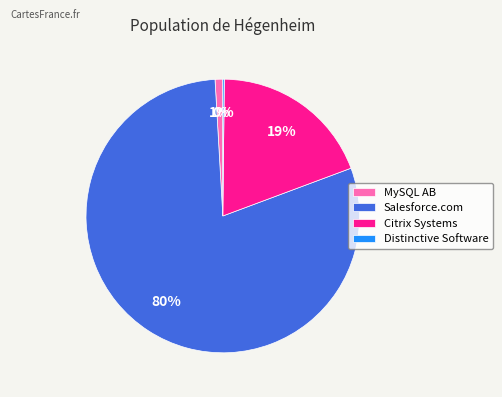

To the nearest percent, what percentage of the pie is Salesforce.com?

80%